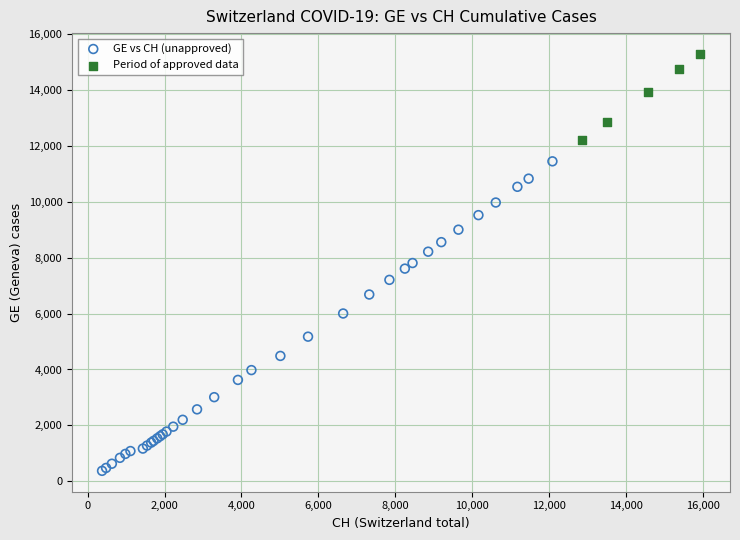

Which series reaches the maximum Y coordinate?

Period of approved data